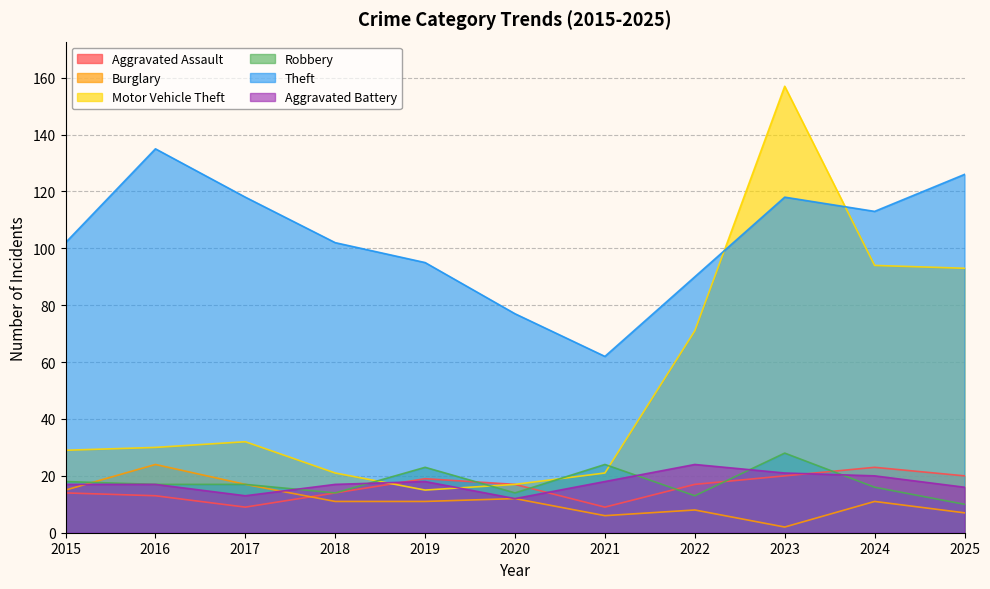

How many data points in Burglary are less than 11?

4